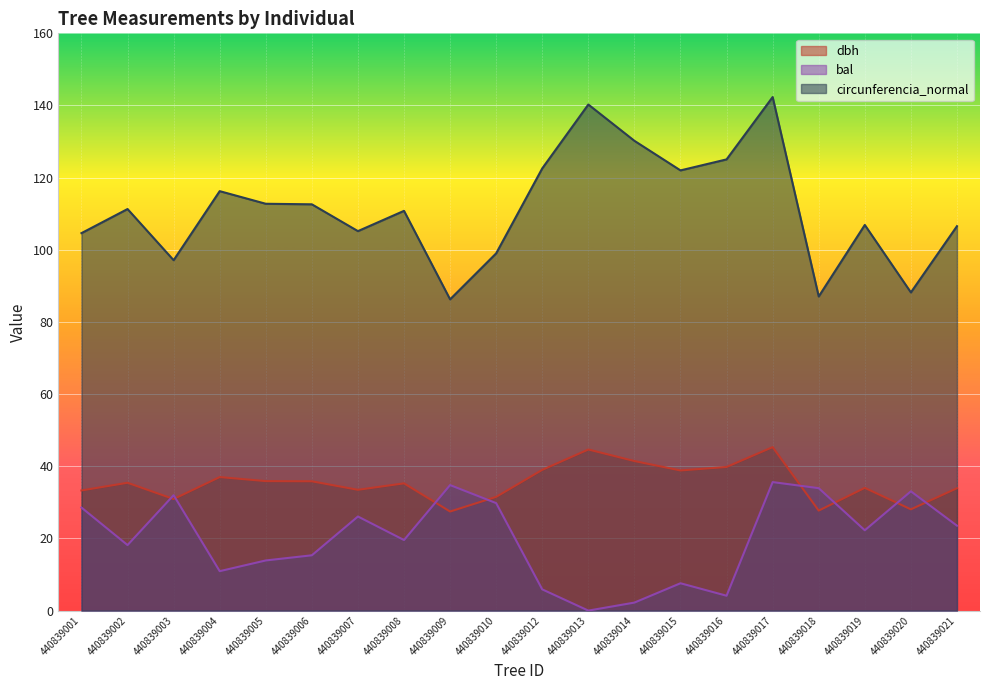

Reading left to right, transcribe all the data shown in this chart.

dbh: 33.3	35.4	30.9	37.0	35.9	35.8	33.5	35.3	27.5	31.5	39.0	44.6	41.5	38.8	39.8	45.3	27.7	34.0	28.1	33.9
bal: 28.6	18.2	32.0	10.9	13.9	15.3	26.1	19.6	34.8	29.8	5.9	0.0	2.2	7.6	4.1	35.6	33.9	22.3	33.1	23.5
circunferencia_normal: 104.6	111.3	97.1	116.3	112.8	112.6	105.2	110.8	86.3	99.0	122.6	140.3	130.2	122.0	125.1	142.3	87.1	106.9	88.2	106.5